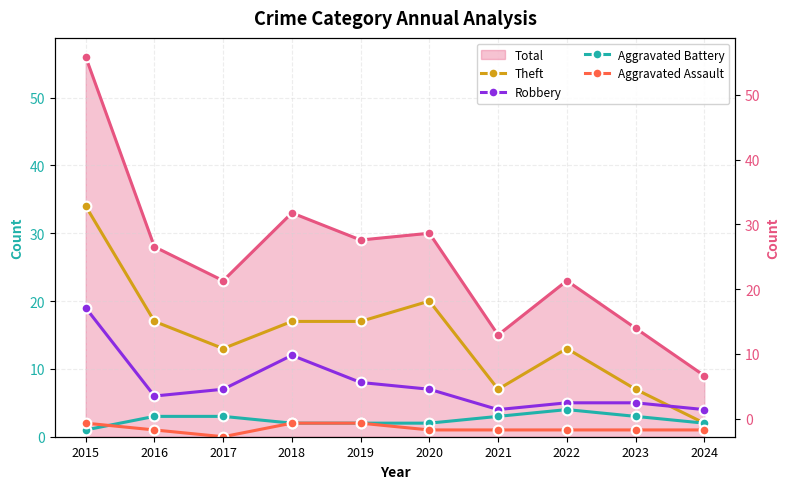

What is the sum of all Robbery values?

77